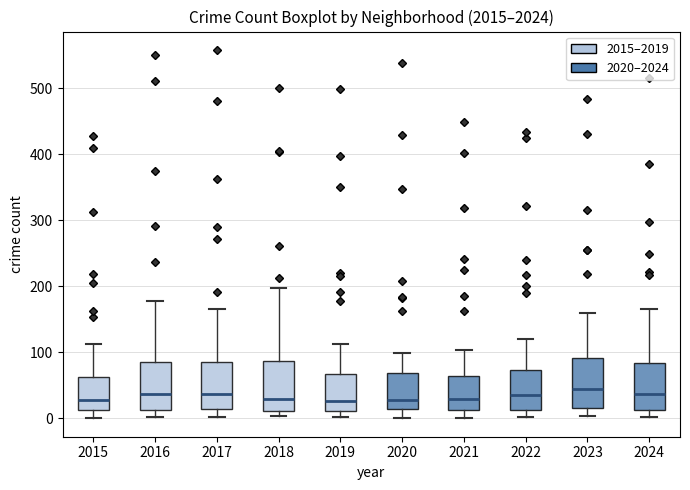

Where does the lower whisker of the box at x = 2016 end on the y-axis? The values are not printed on the chart, so give them approximately, as read against the axis.

0